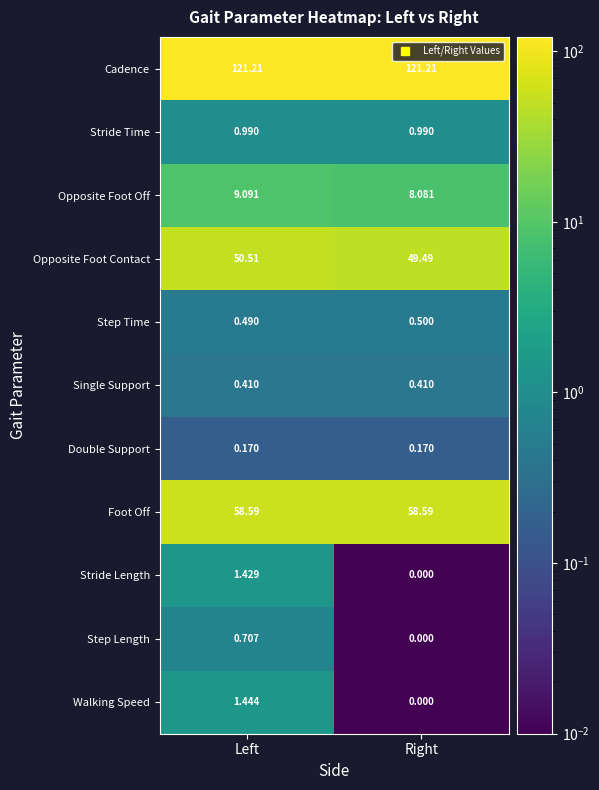

At which category is the sum across all series the highest?

Left